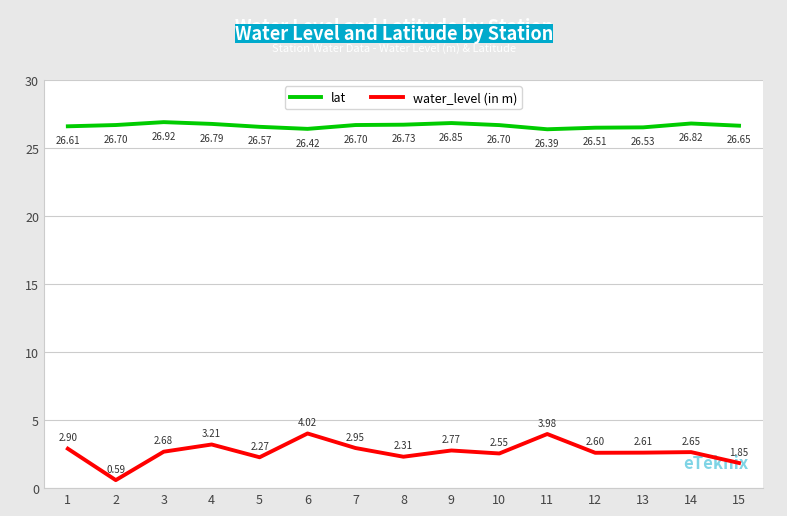

Rank the categories by water_level (in m) value from lowest to highest.

2, 15, 5, 8, 10, 12, 13, 14, 3, 9, 1, 7, 4, 11, 6